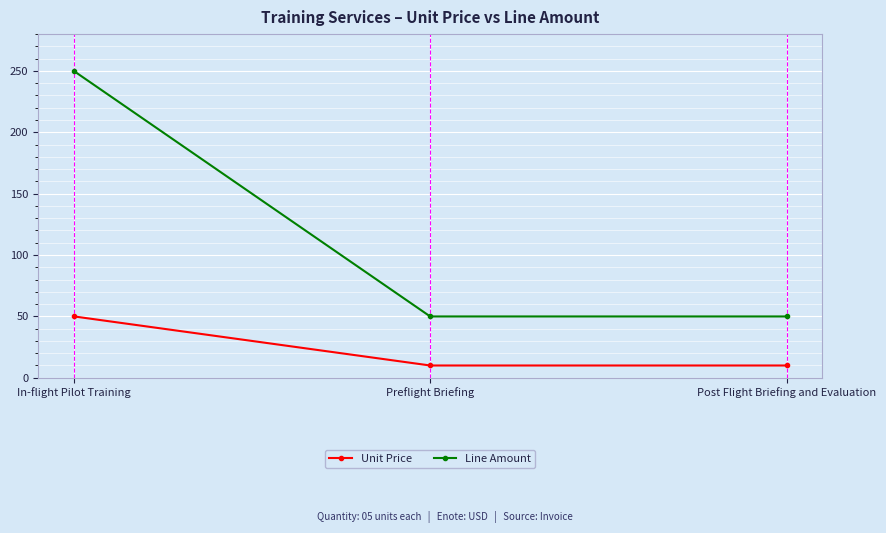

What is the approximate value of Unit Price at Preflight Briefing?

10.0